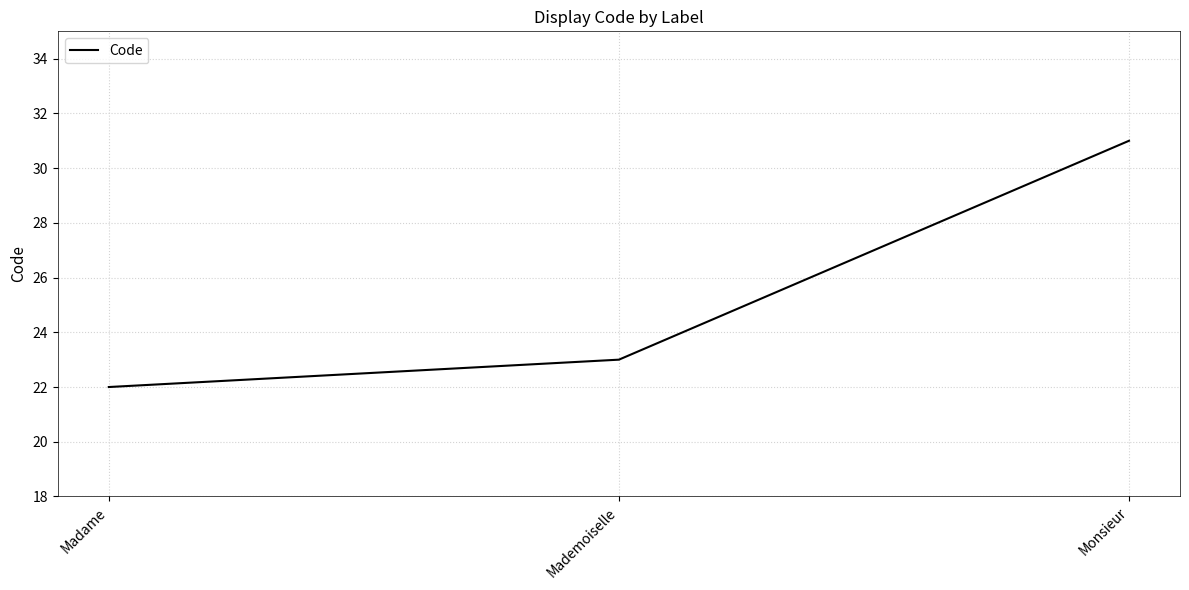

What position from the left is Monsieur?

3